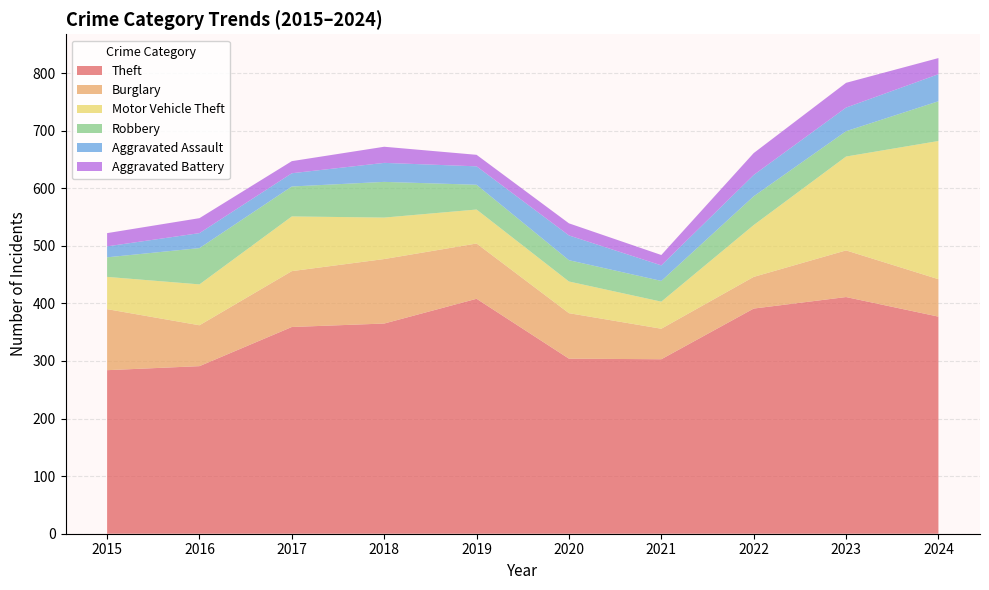

Reading left to right, transcribe all the data shown in this chart.

Theft: 2015=284	2016=291	2017=359	2018=365	2019=408	2020=304	2021=303	2022=391	2023=411	2024=377
Burglary: 2015=106	2016=71	2017=97	2018=112	2019=96	2020=79	2021=53	2022=55	2023=81	2024=65
Motor Vehicle Theft: 2015=56	2016=71	2017=95	2018=72	2019=59	2020=55	2021=47	2022=90	2023=163	2024=240
Robbery: 2015=34	2016=63	2017=52	2018=62	2019=43	2020=37	2021=36	2022=50	2023=44	2024=69
Aggravated Assault: 2015=19	2016=26	2017=23	2018=33	2019=32	2020=43	2021=27	2022=37	2023=41	2024=47
Aggravated Battery: 2015=23	2016=26	2017=21	2018=28	2019=20	2020=21	2021=18	2022=38	2023=43	2024=28